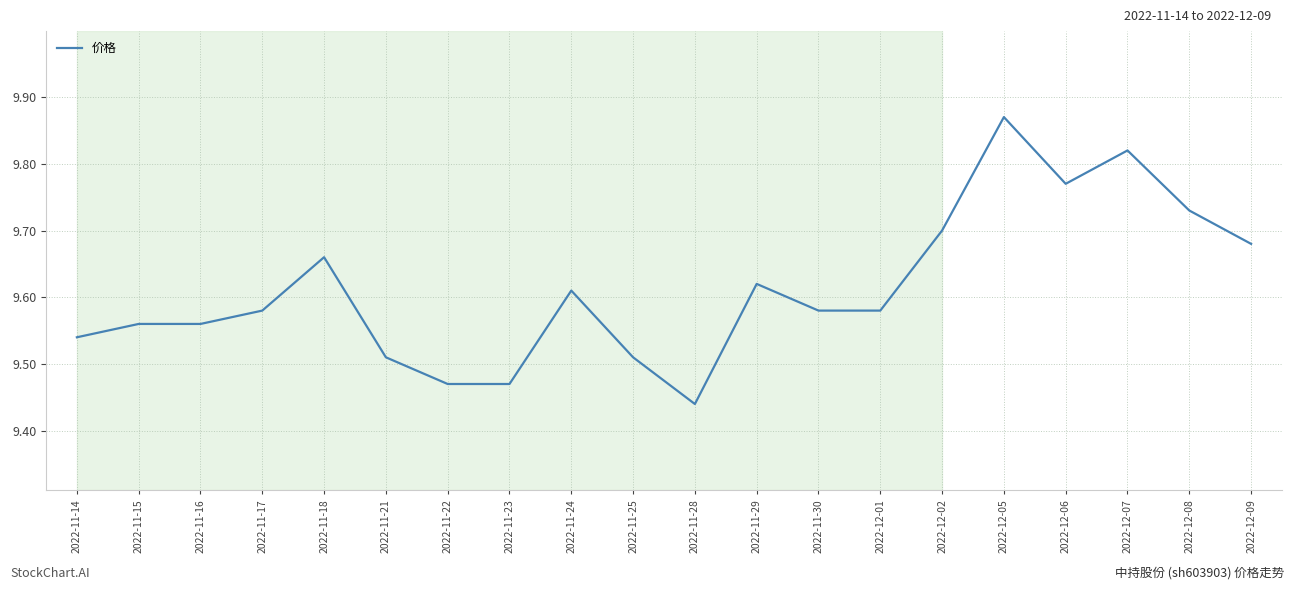

How many values are between 9 and 10?

20